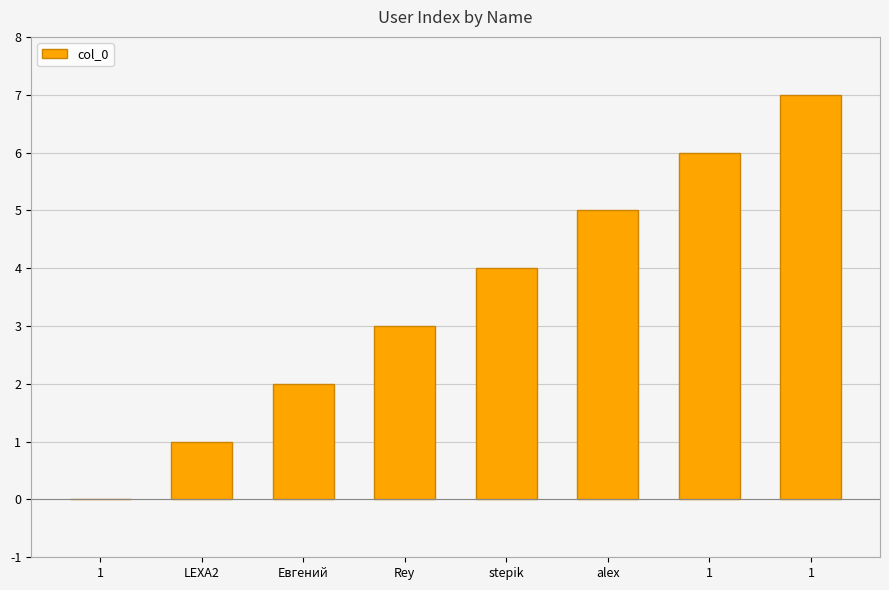

What is the change in value from stepik to 1?

+3